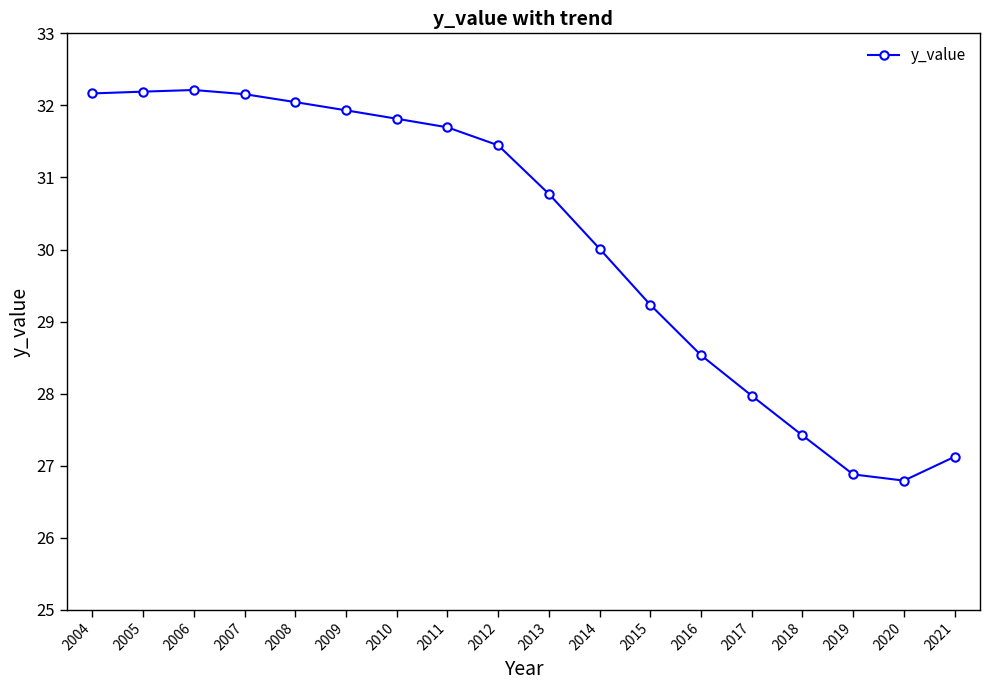

Does the chart have visible grid lines?

No